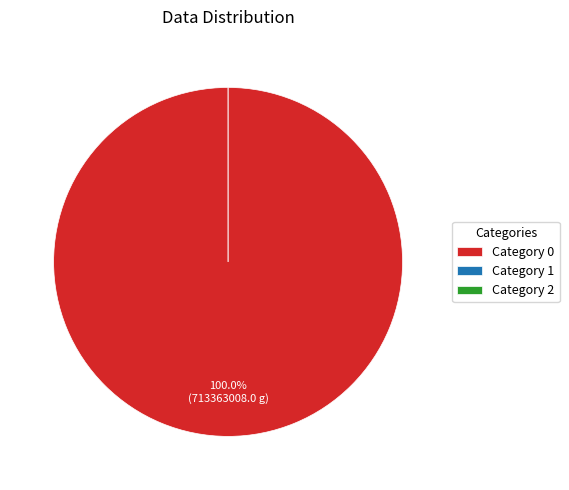

Is it true that 2 is 7% of the pie?

False